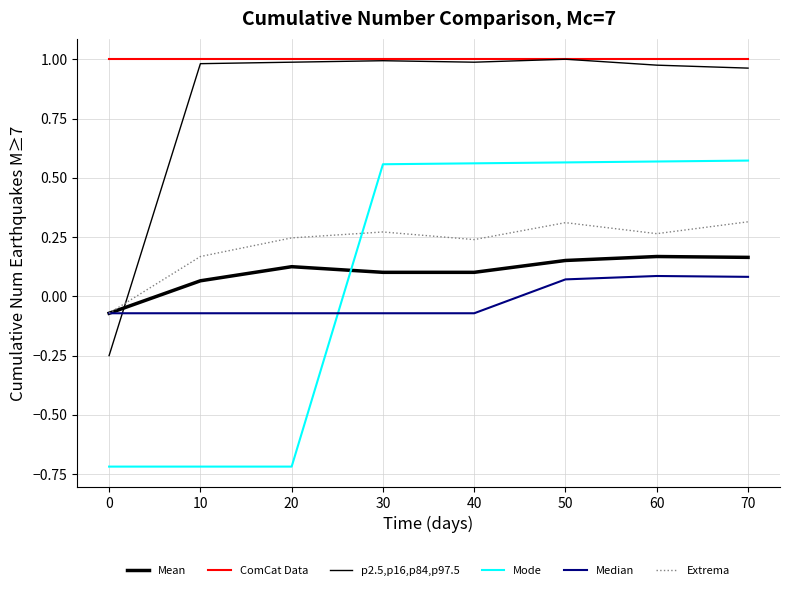

How many lines are shown in the chart?

6